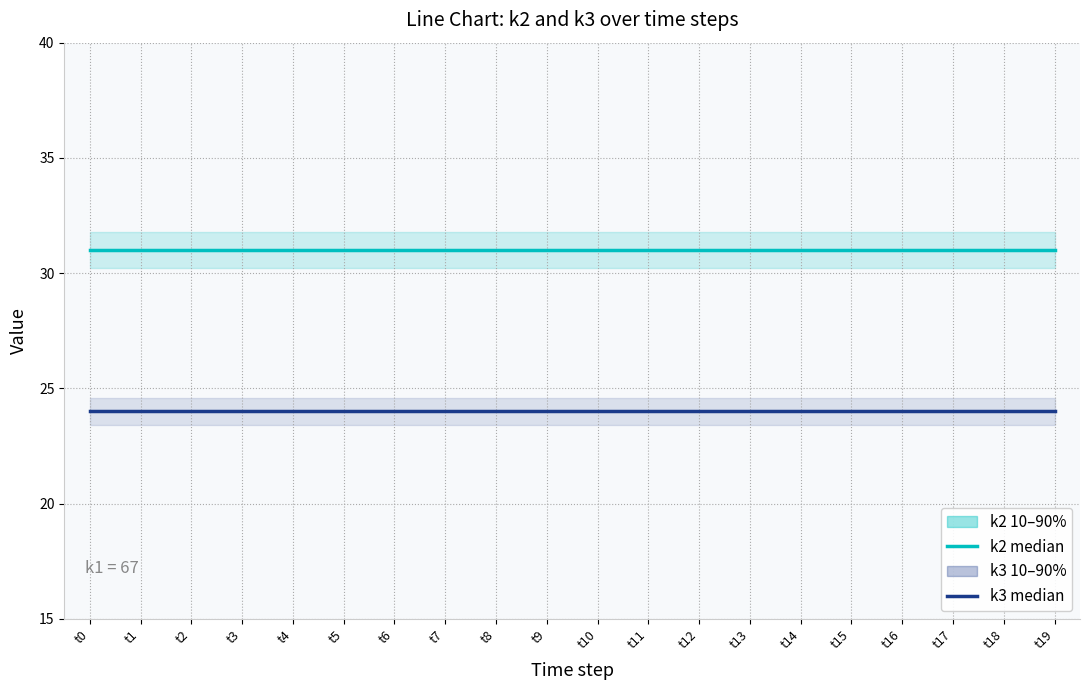

Is it true that k2 median equals 52 at t17?

False